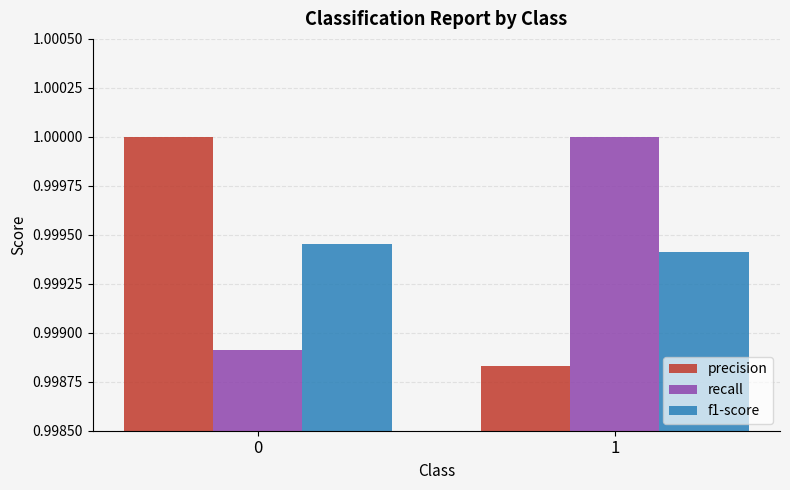

Is the value of recall at 0 greater than the value of f1-score at 0?

No